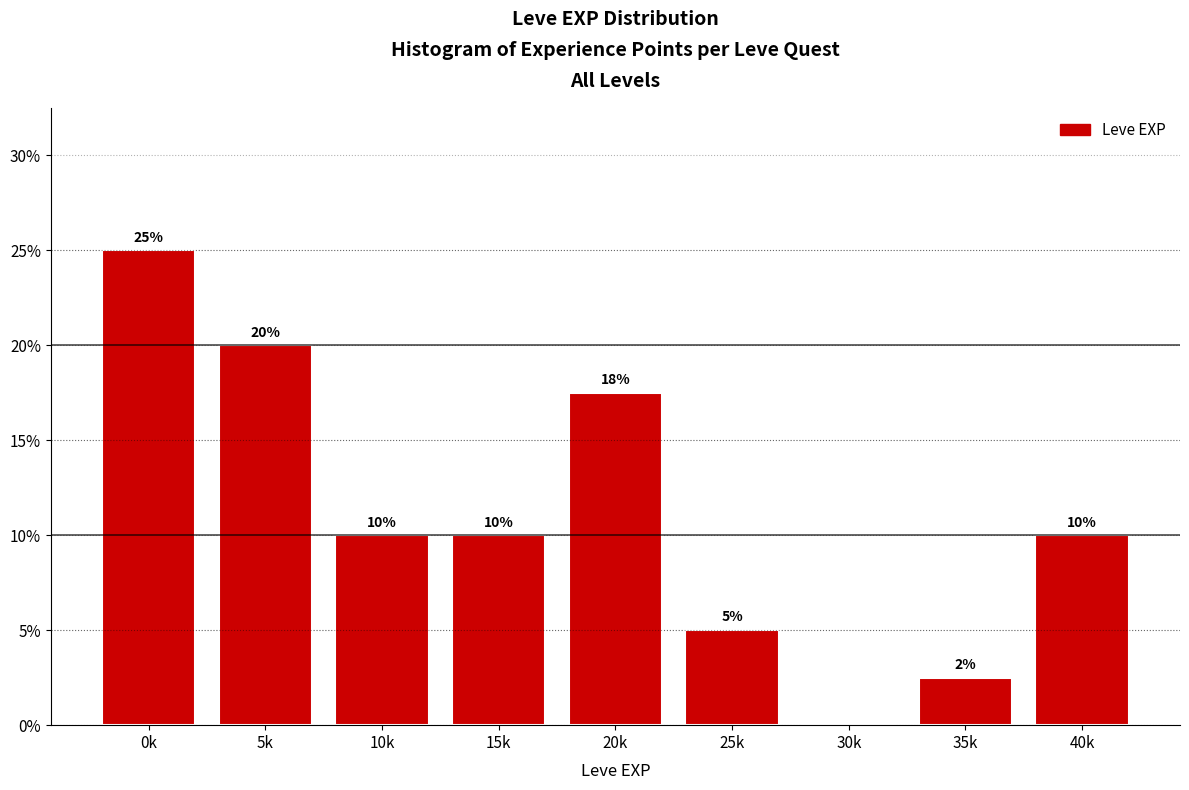

Approximately how many times larger is the value at 40k compared to 25k?

2.0